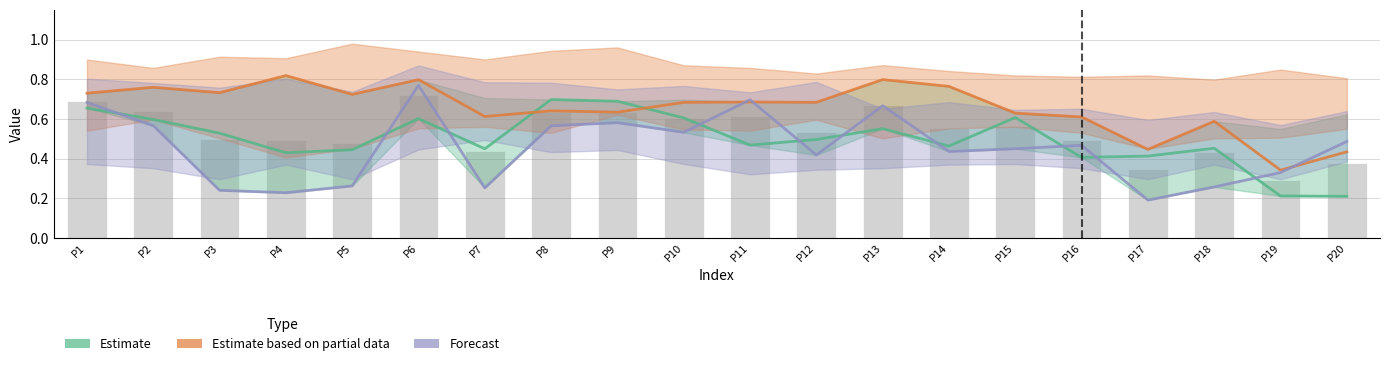

How many groups of bars are there?

20